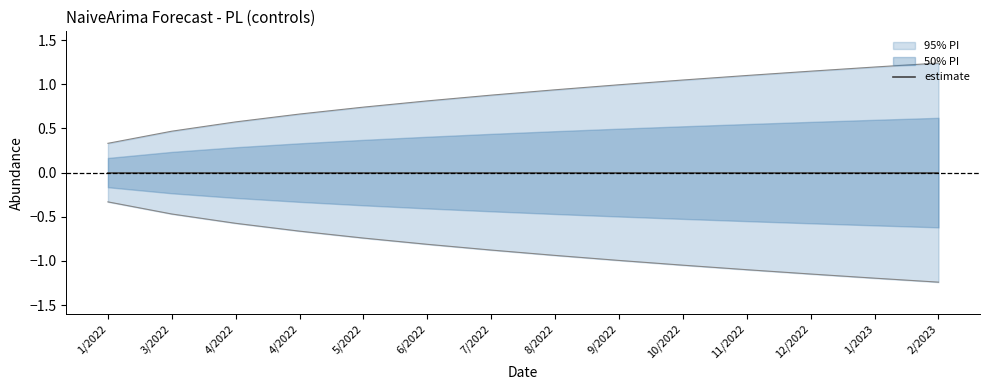

What is the difference between the upper_pi values at 3/2022 and 10/2022?

0.6